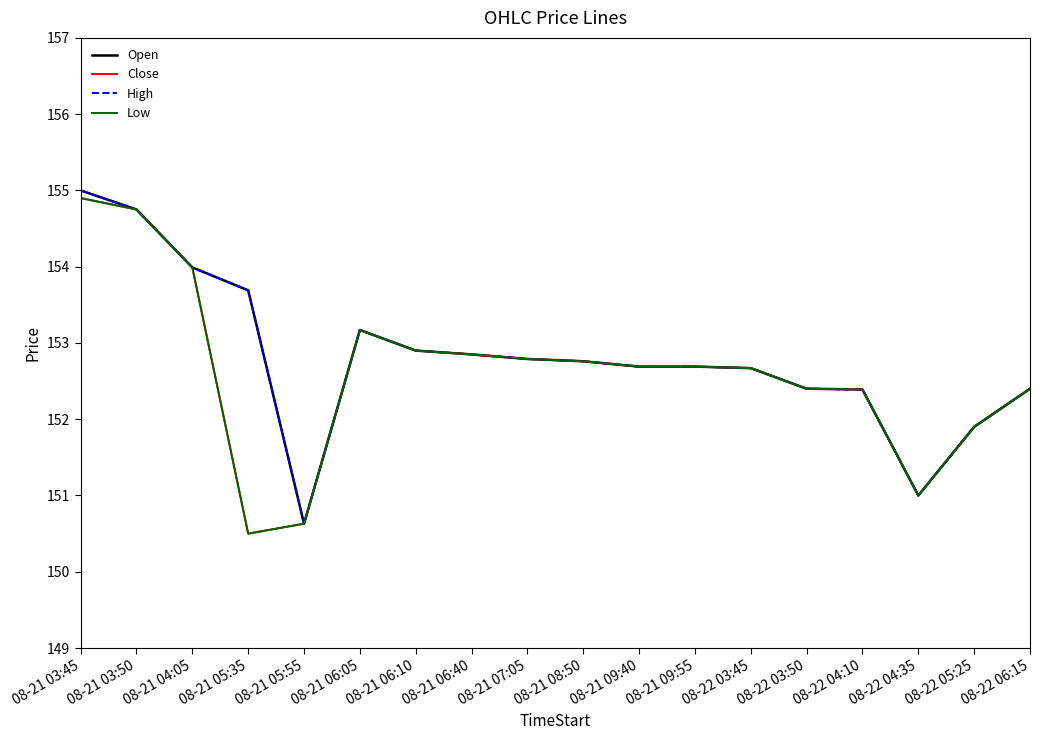

How many lines are shown in the chart?

4